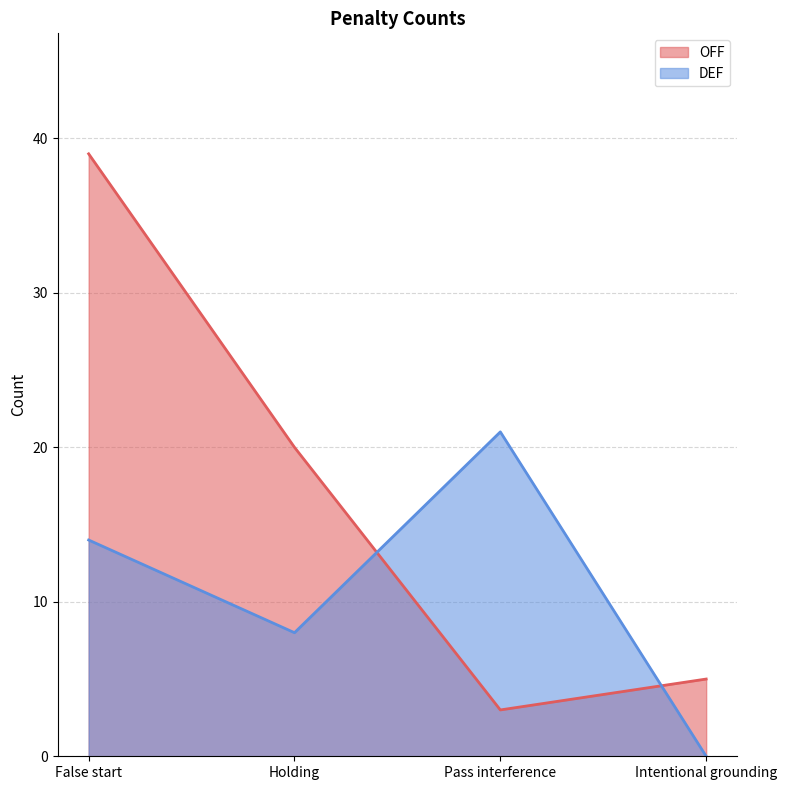

True or false: OFF and DEF intersect in this chart.

True